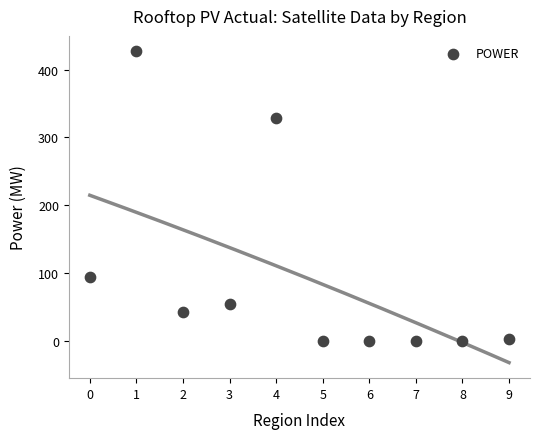

What is the range of Y values (max minus min)?

426.6